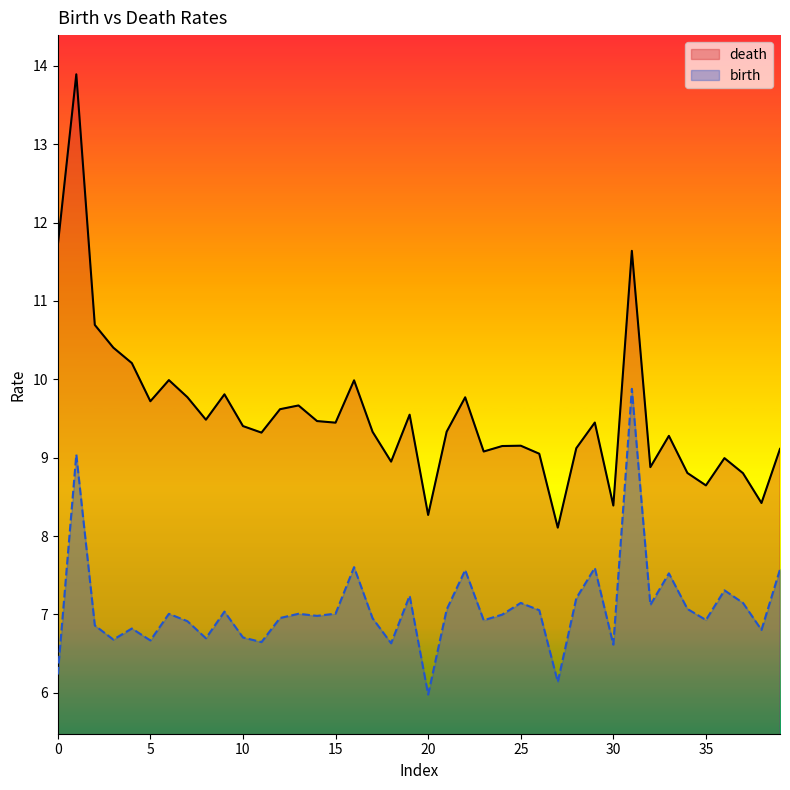

At how many categories does at least one series exceed 10?

6